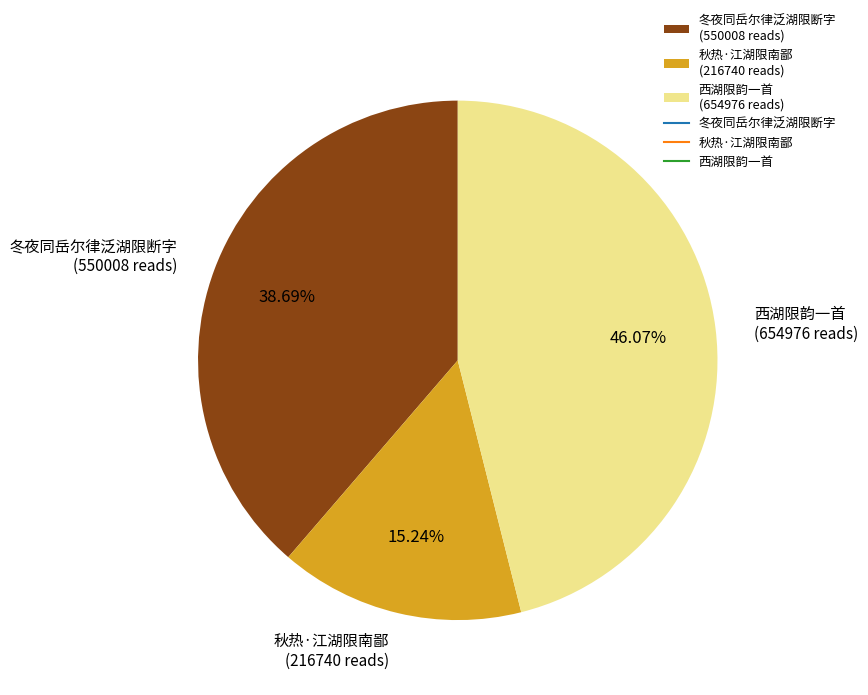

How many segments does this pie chart have?

3